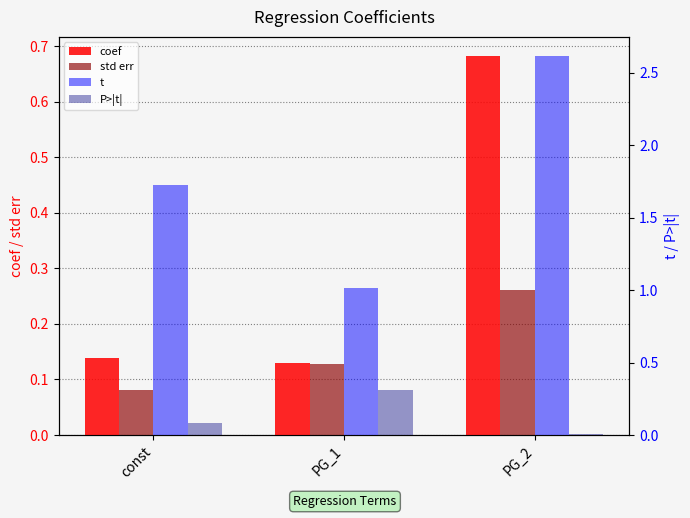

What is the value of the t bar at the 1st from the left?

1.7